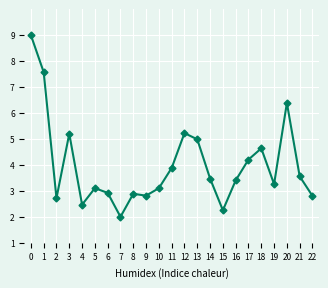

Approximately how many times larger is the value at 5 compared to 14?

0.9